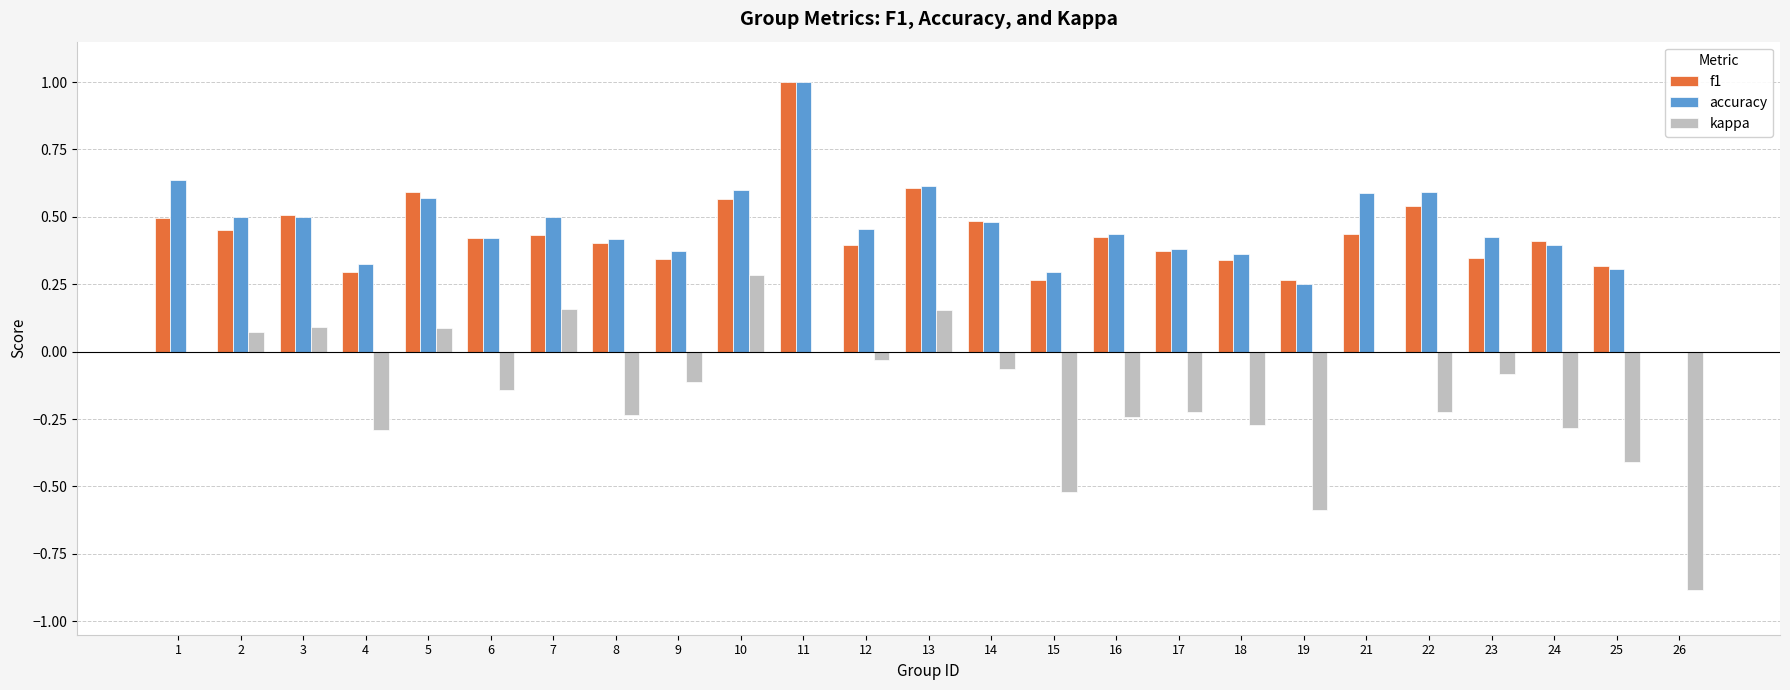

What is the sum of the f1 values at 3 and 18?

0.8